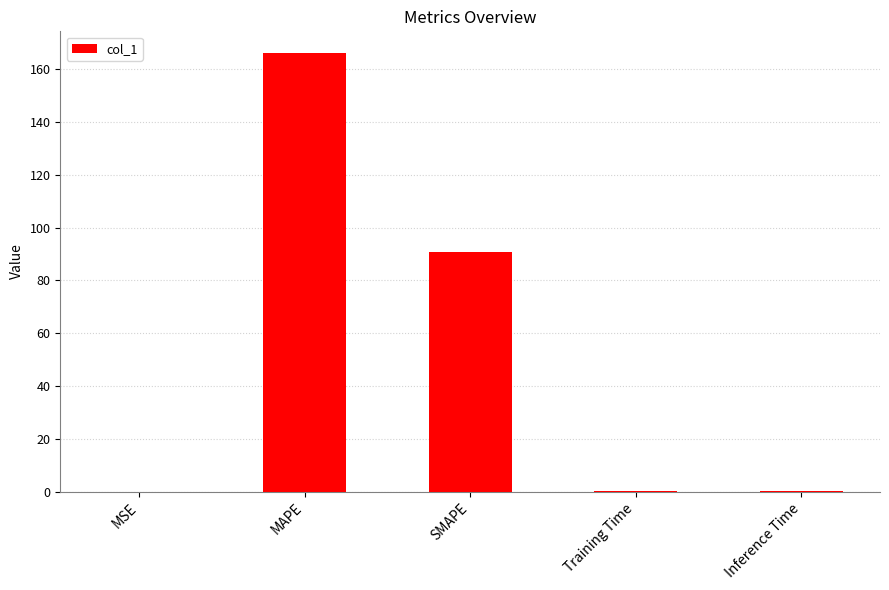

What is the sum of the values at Inference Time and Training Time?

0.9